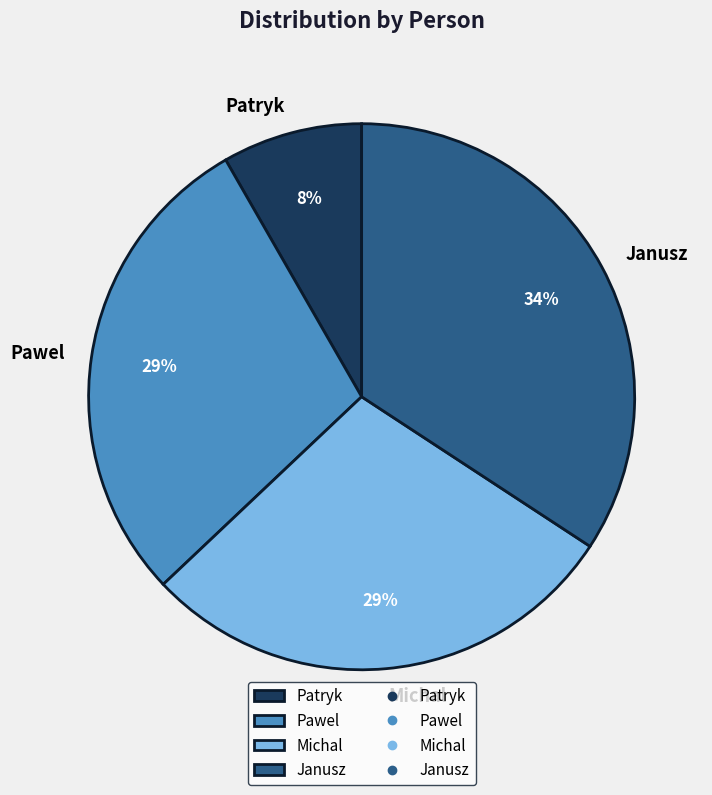

Approximately how many times larger is the value at Patryk compared to Janusz?

0.2